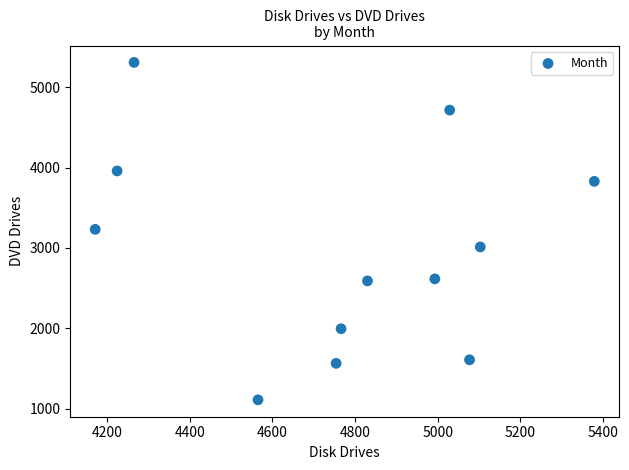

What is the range of Y values (max minus min)?

4204